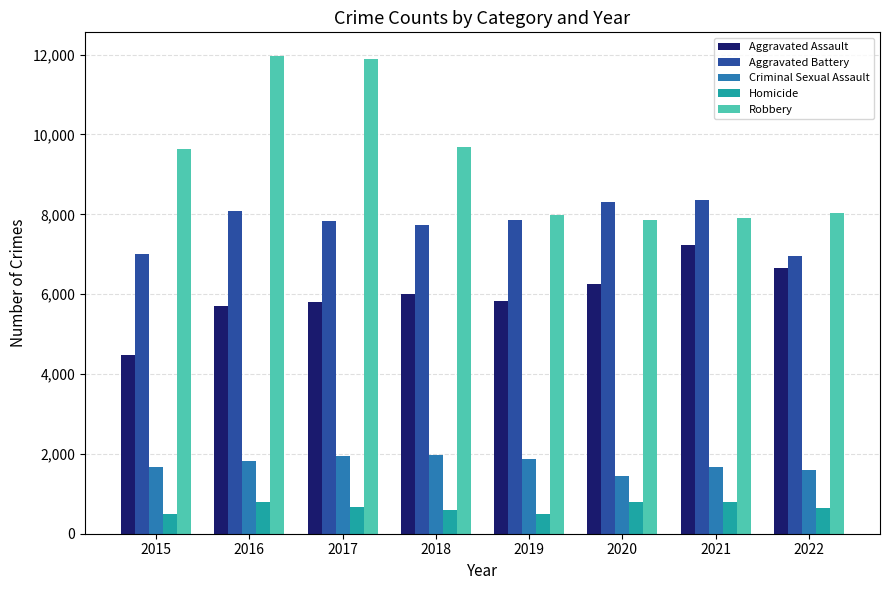

What is the approximate value of Robbery at 2019, to the nearest 50?

8000